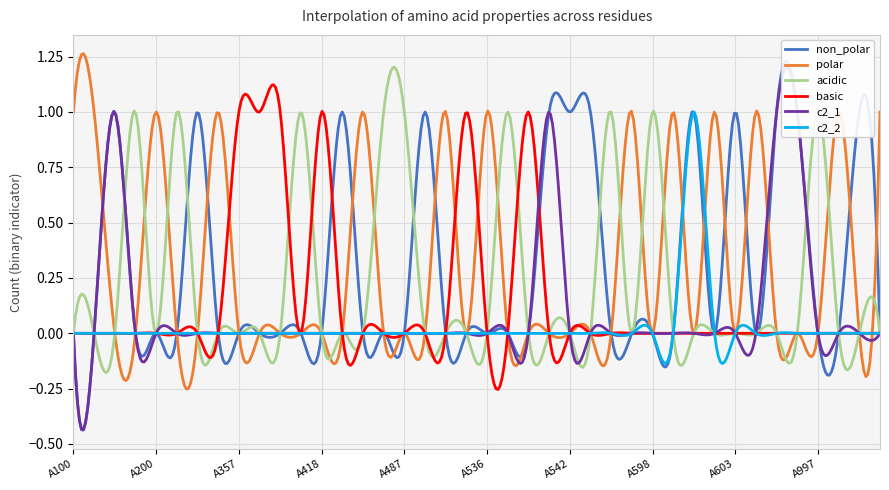

What is the maximum value shown in the chart?

1